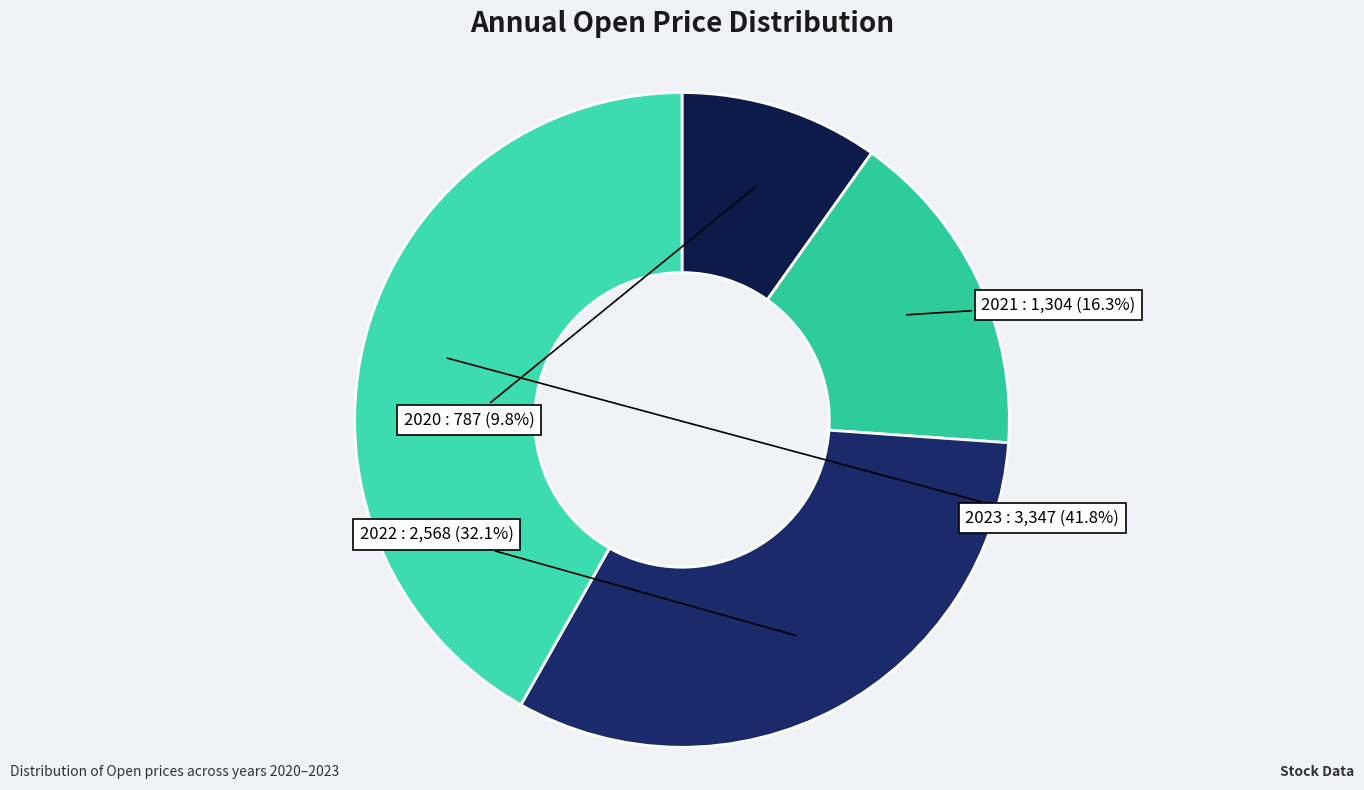

Rank the categories by value from lowest to highest.

2020, 2021, 2022, 2023